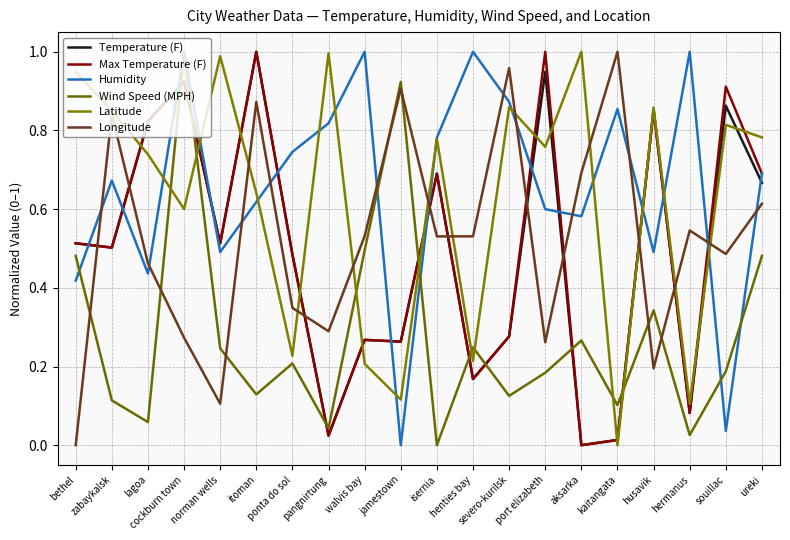

The Temperature (F) series shows 0.1 at henties bay. True or false?

False